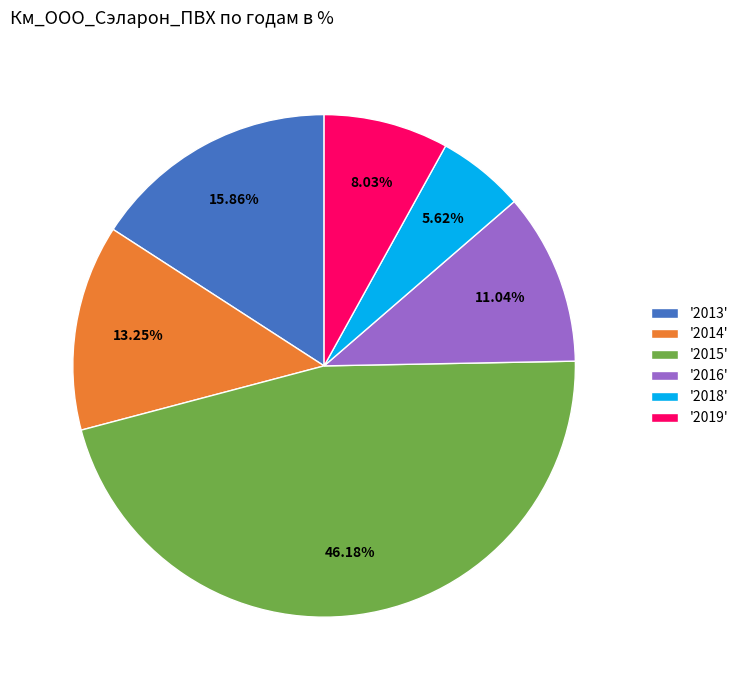

Is there a majority slice in this chart?

No